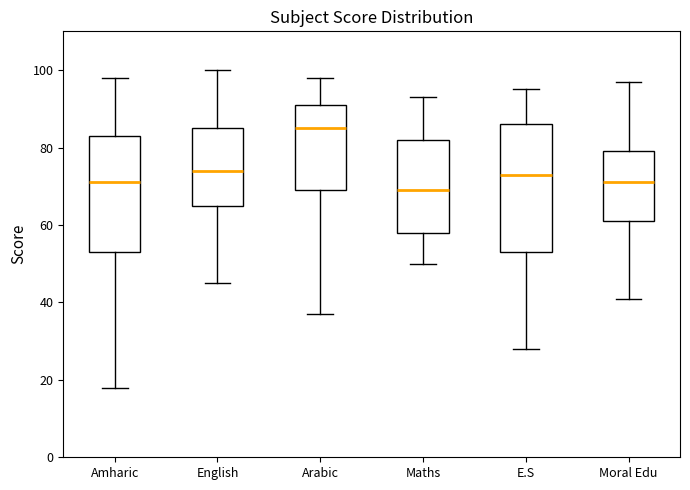

Where is the upper edge of the box for Arabic on the y-axis? The values are not printed on the chart, so give them approximately, as read against the axis.

92